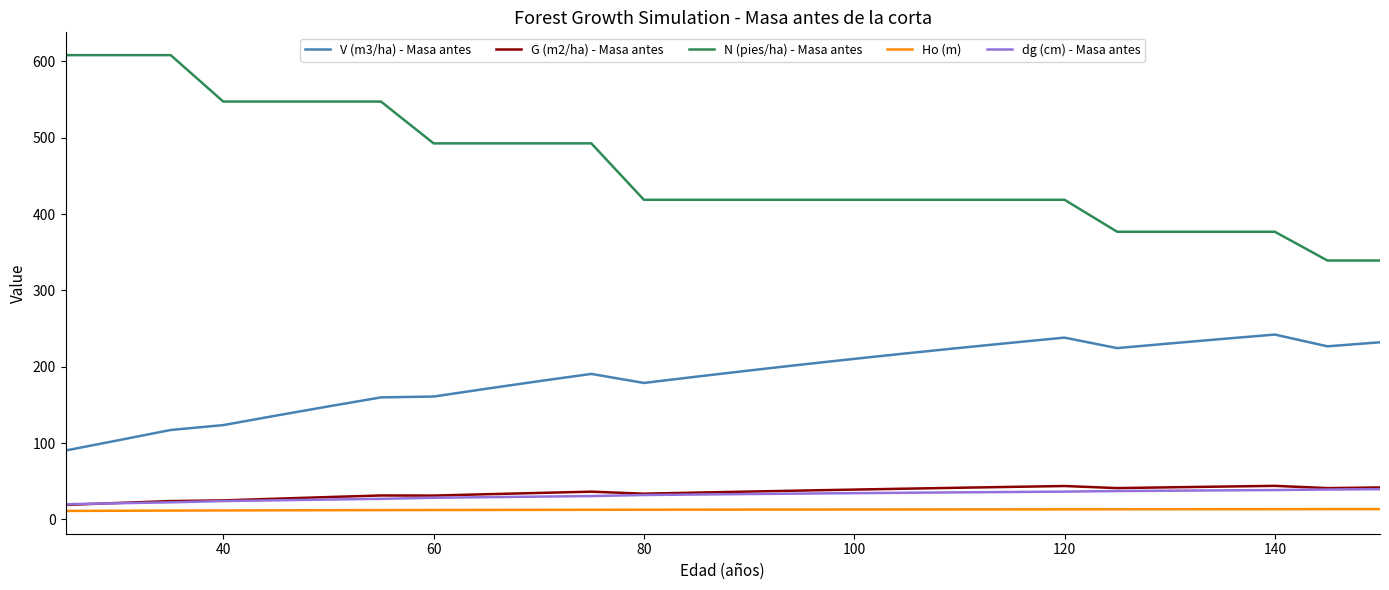

Is this an area chart (filled region under the line)?

No